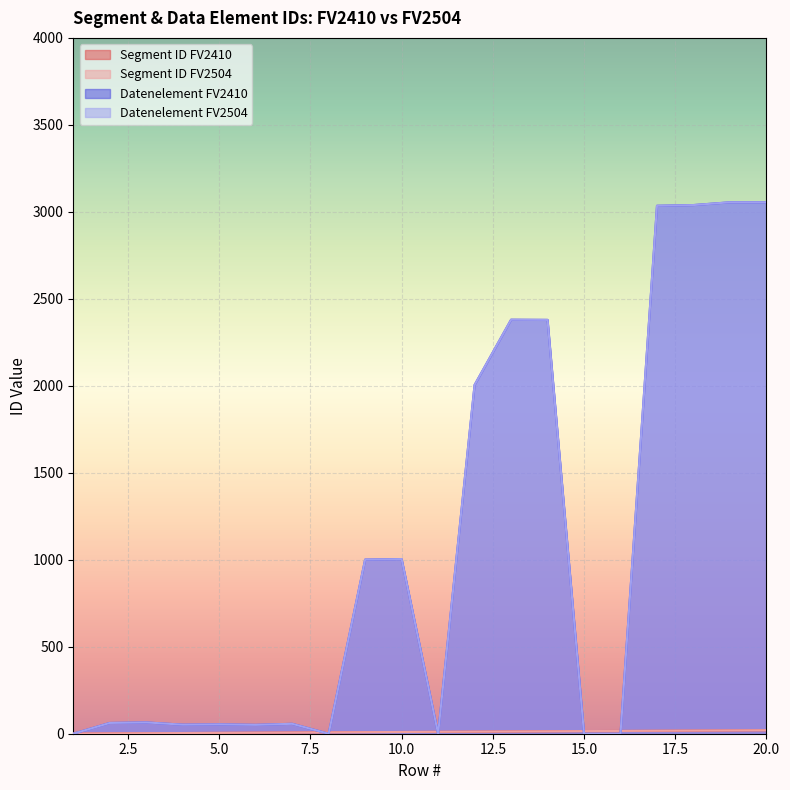

What is the difference between the Segment ID FV2410 values at 19 and 5?

14